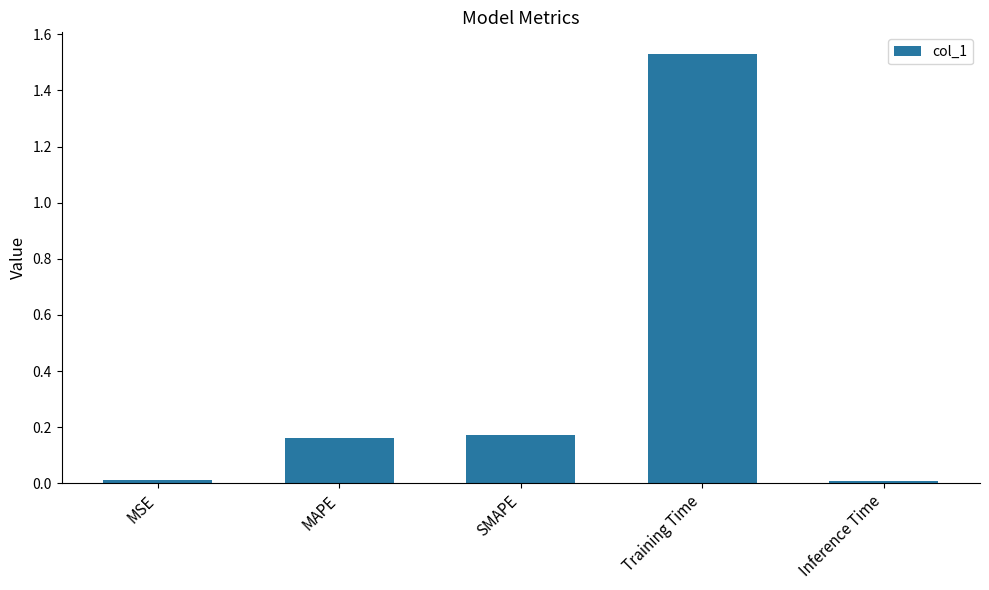

What is the label of the 3rd bar from the left?

SMAPE